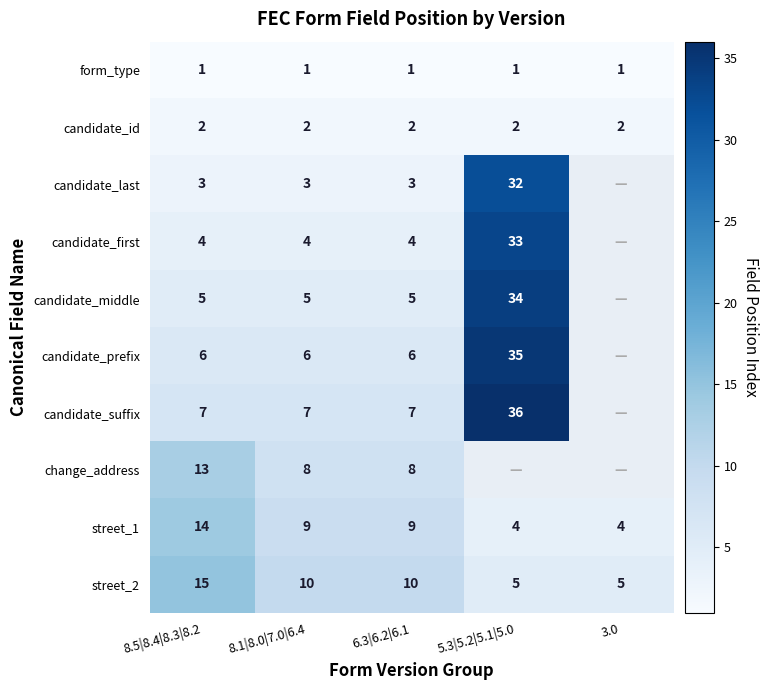

What is the sum of the candidate_last values at 8.1|8.0|7.0|6.4 and 6.3|6.2|6.1?

6